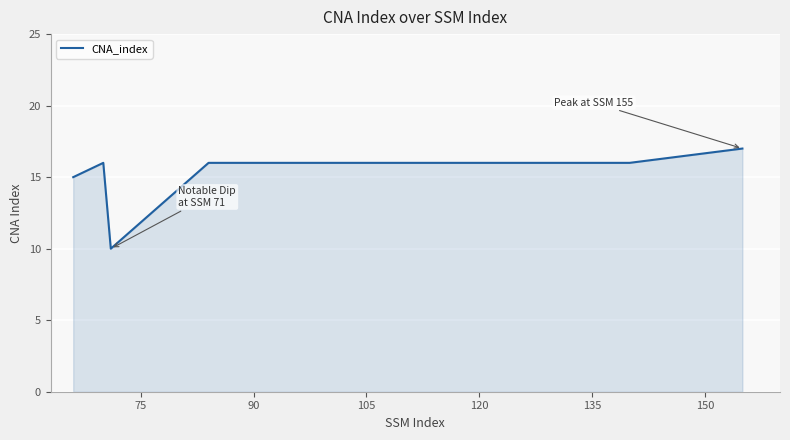

What is the difference between the maximum and minimum values?

7